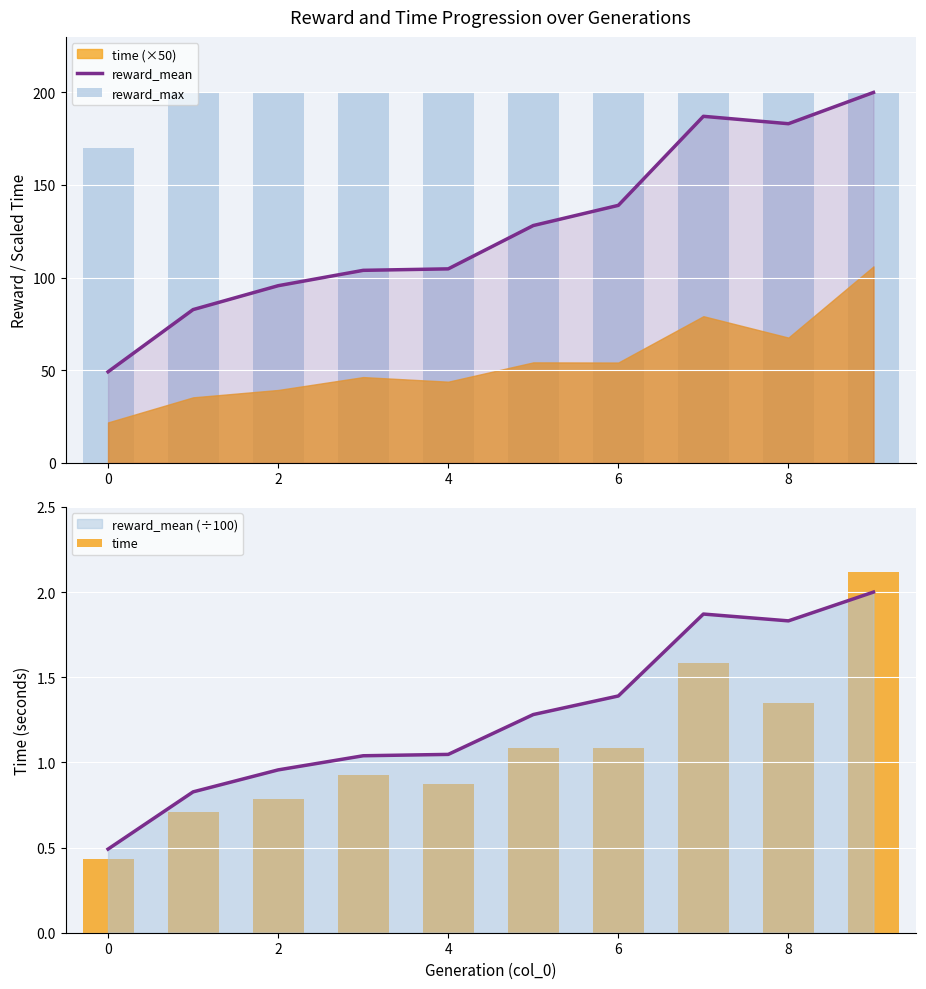

What is the label of the 1st bar from the right?

9